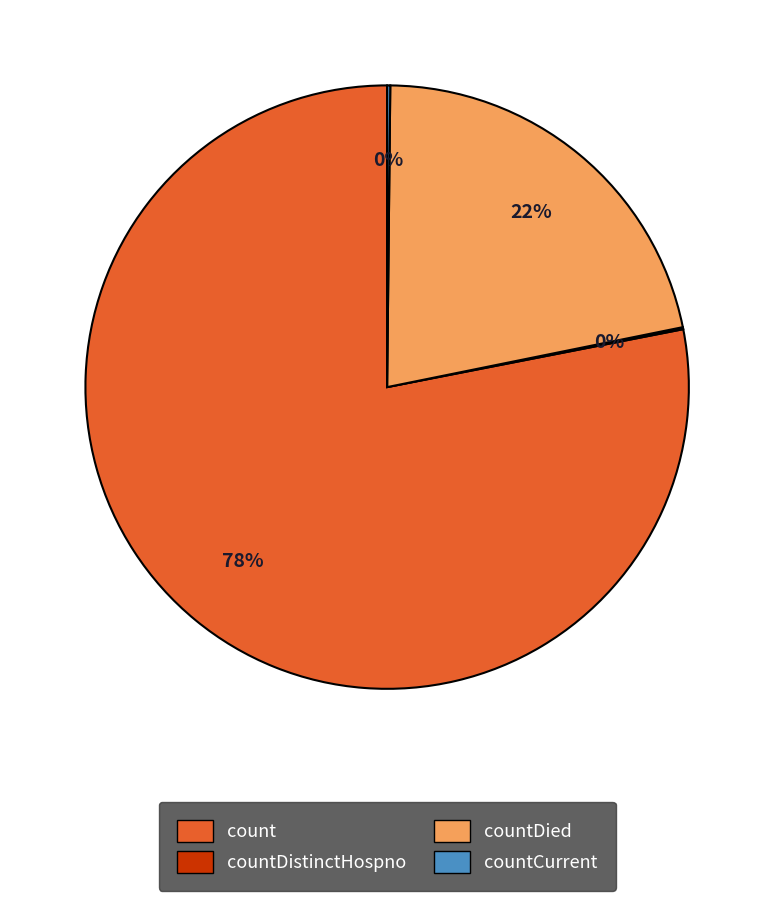

To the nearest percent, what is the difference between the largest and smallest slice percentages?

78%